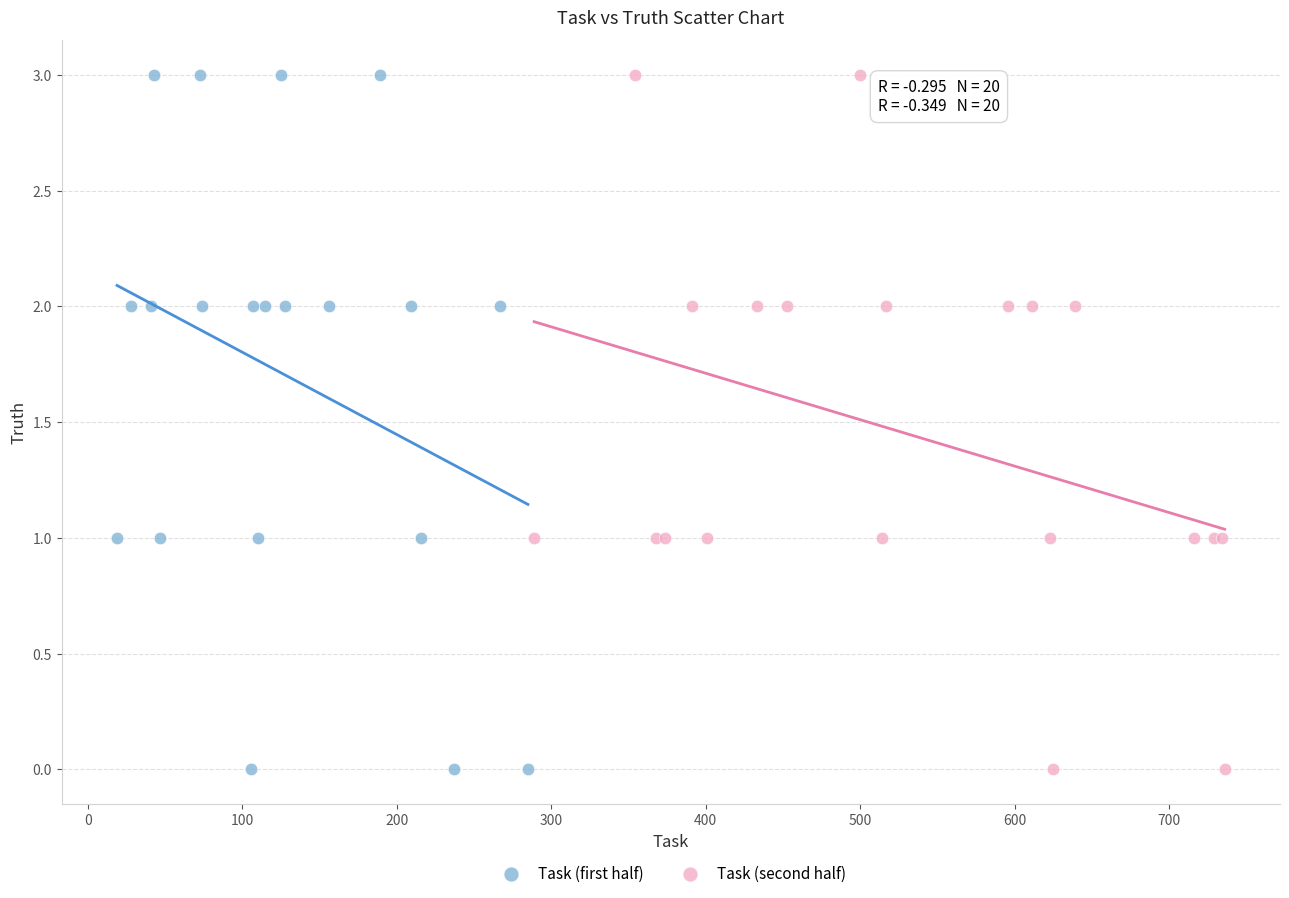

What are all the series names shown in the legend?

Task (first half), Task (second half)